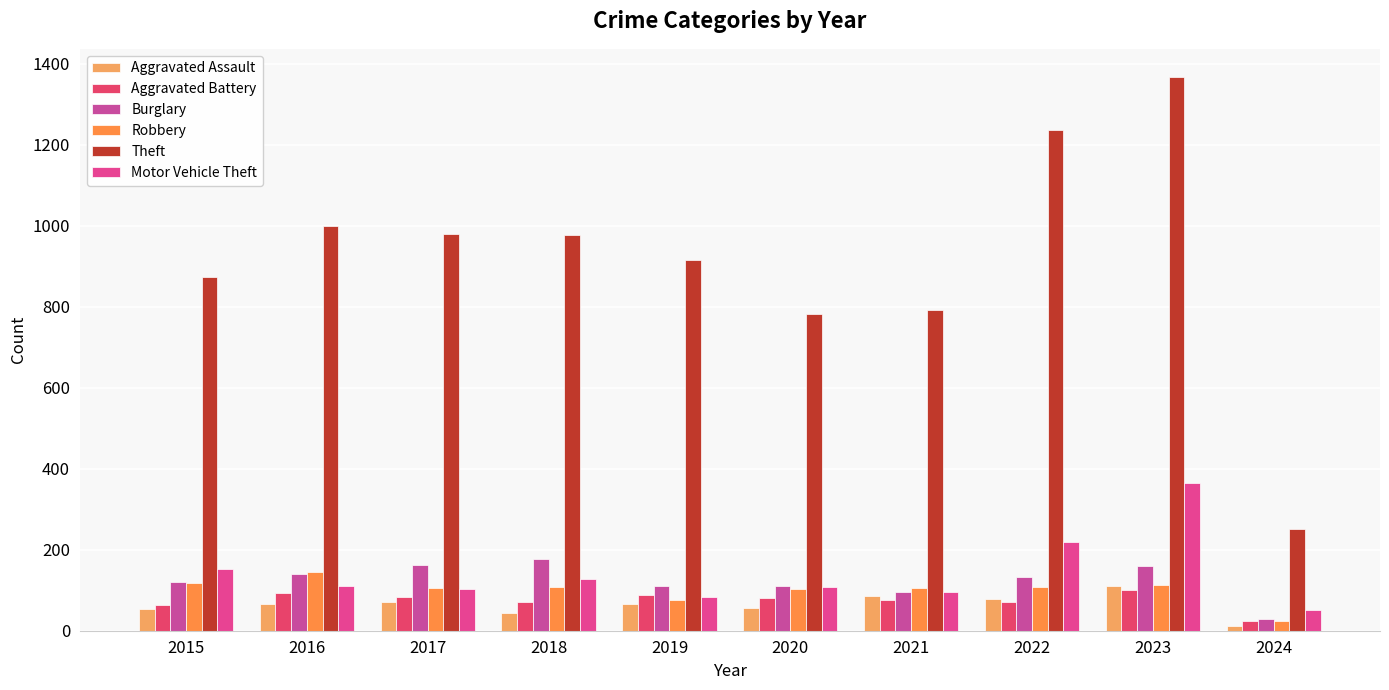

The Robbery series shows 105 at 2017. True or false?

True